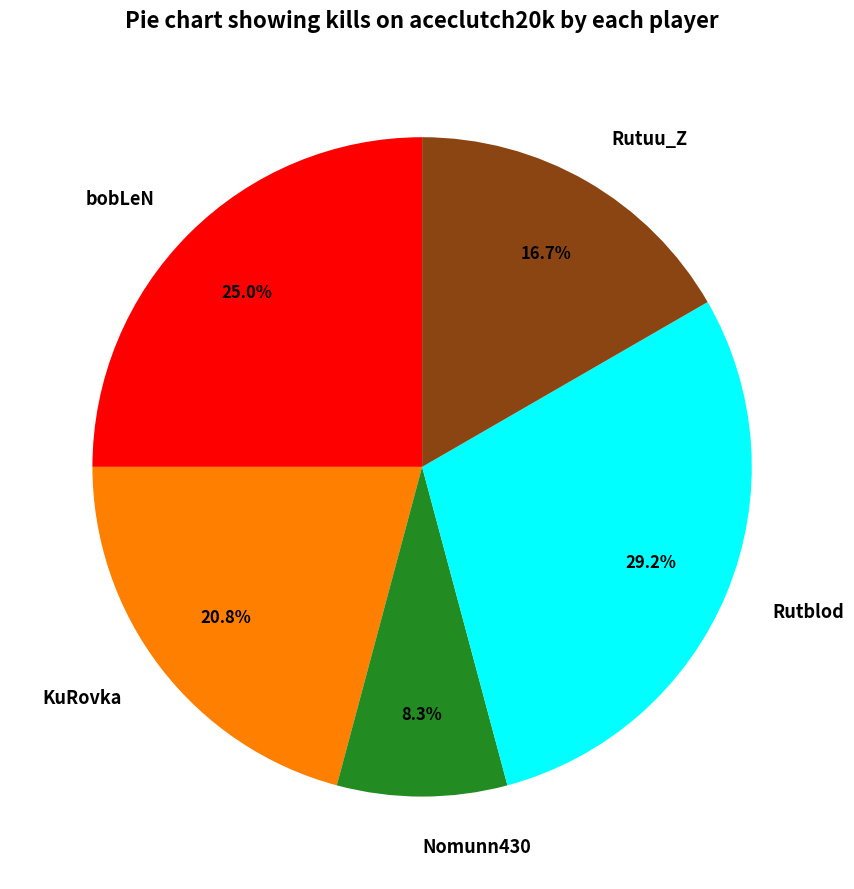

To the nearest percent, what is the average slice percentage?

20%